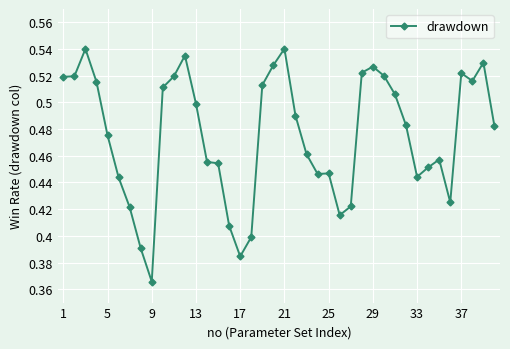

True or false: the data has more than 2 interior local peaks.

True